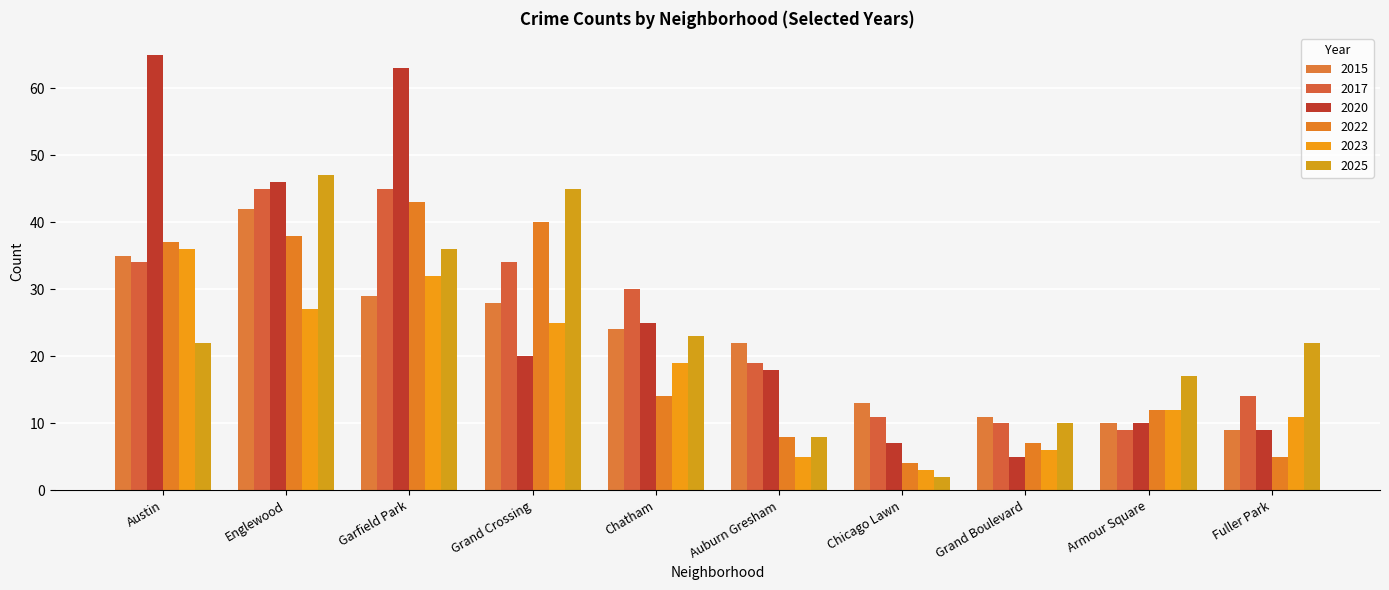

Is the value of 2020 at Englewood greater than the value of 2017 at Chatham?

Yes